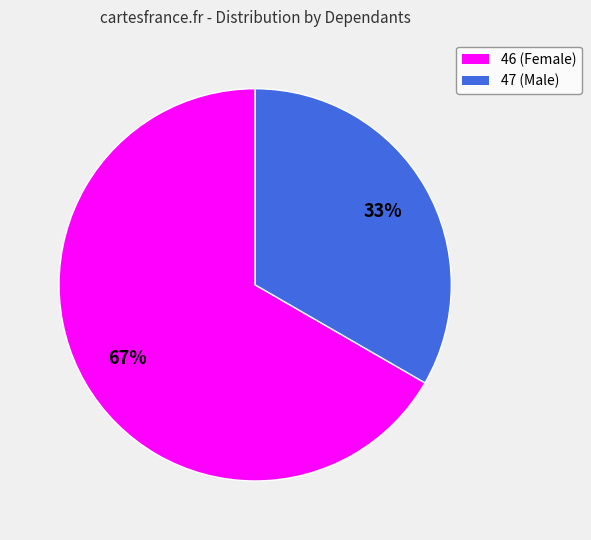

The 47 slice represents 33% of the pie. True or false?

True